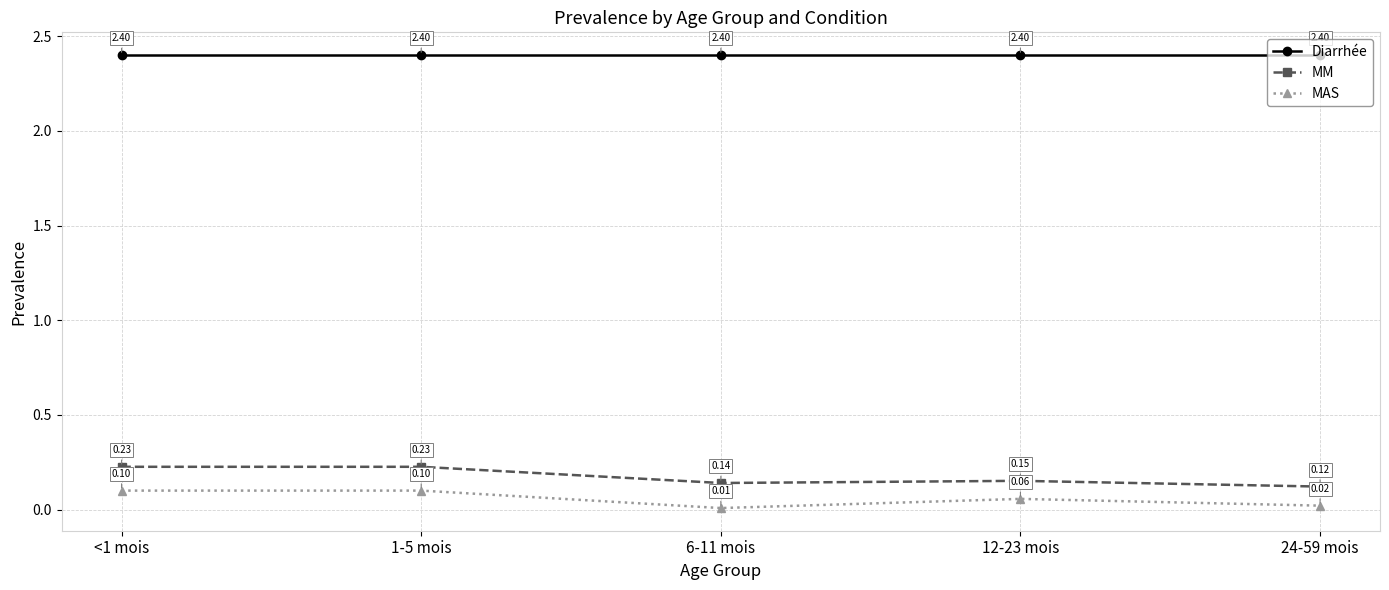

Count the MM values in the range 0 to 1.

5